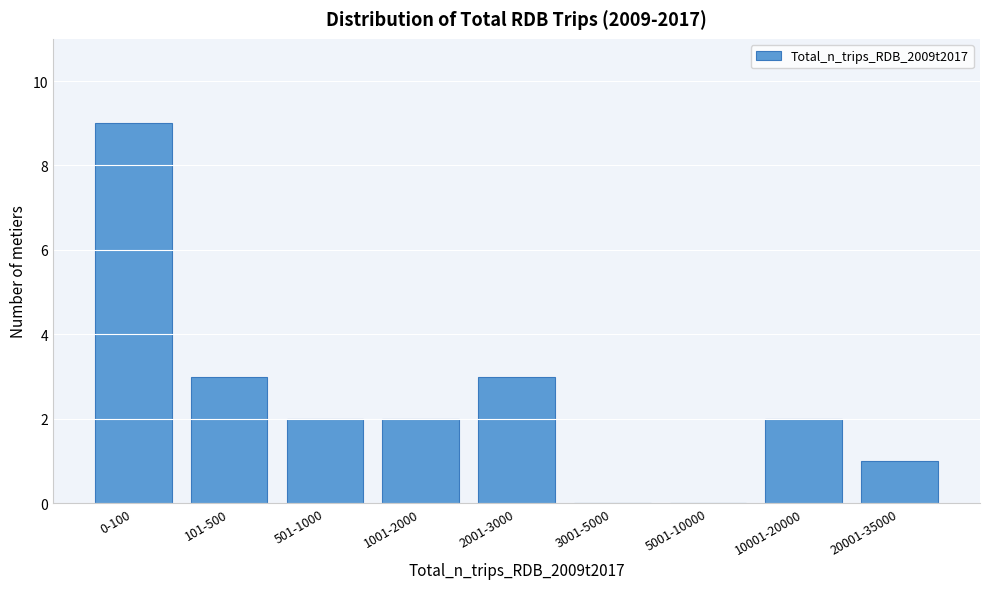

Reading left to right, what are all the values shown in this chart?

0-100=9	101-500=3	501-1000=2	1001-2000=2	2001-3000=3	3001-5000=0	5001-10000=0	10001-20000=2	20001-35000=1